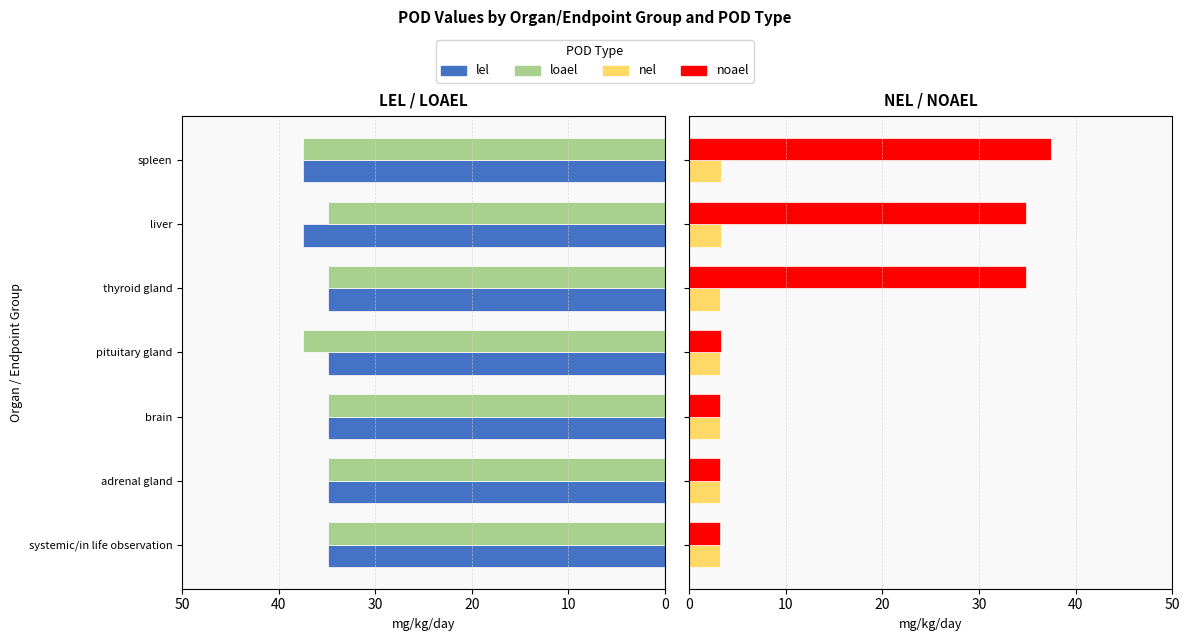

What is the value of the lel bar at the 6th from the left?

37.5